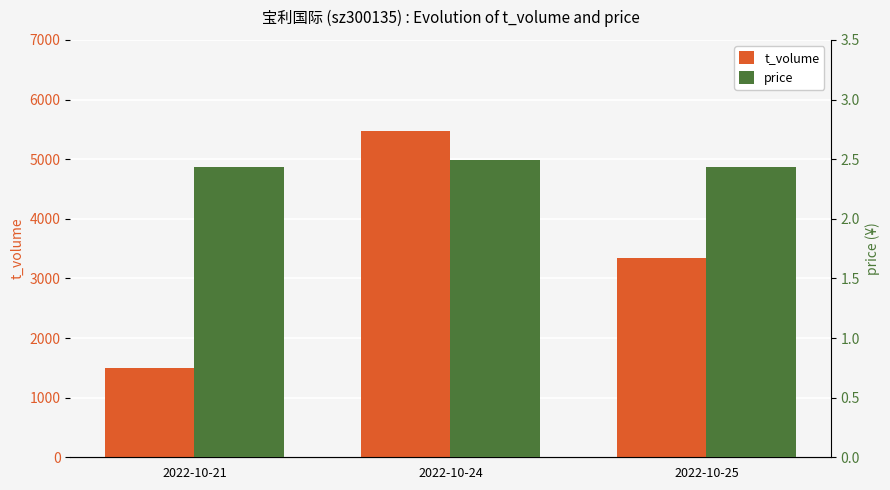

Which series has the largest total across all categories?

t_volume